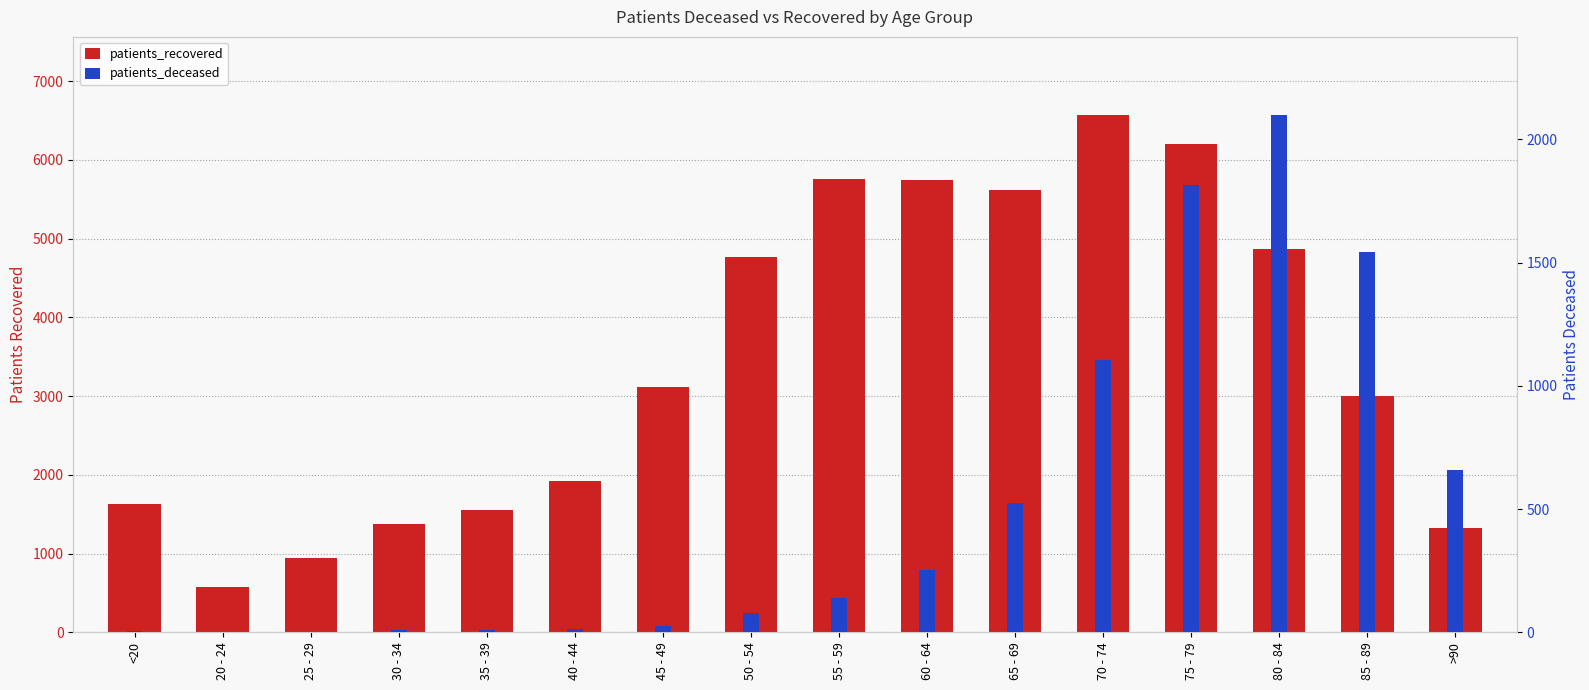

What is the greatest value displayed?

6576